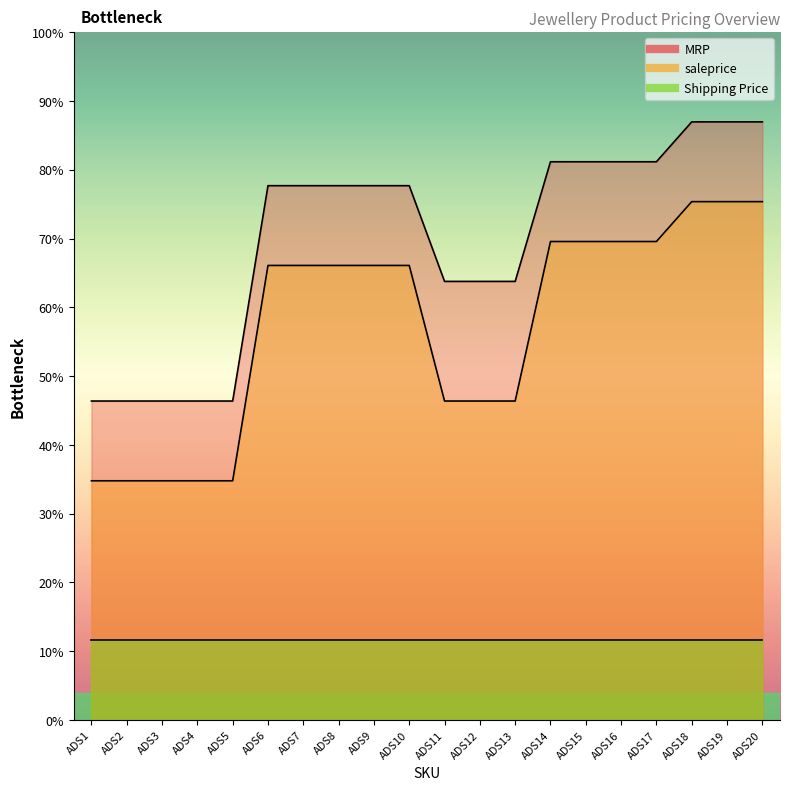

What is the difference between the maximum and second lowest values in the saleprice series?

700